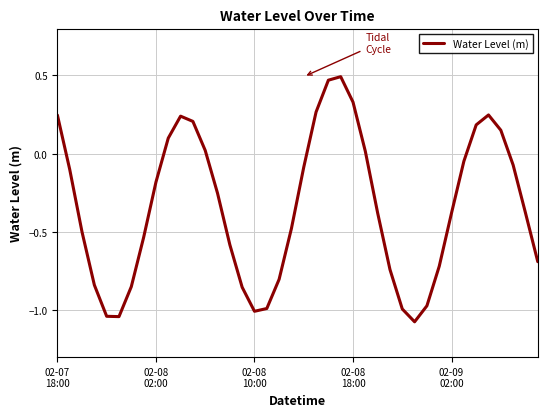

What is the difference between the maximum and minimum values?

1.6